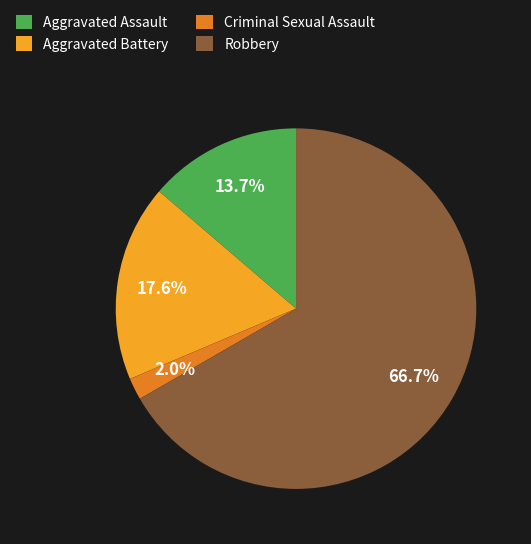

To the nearest percent, what percentage of the pie is Aggravated Battery?

18%